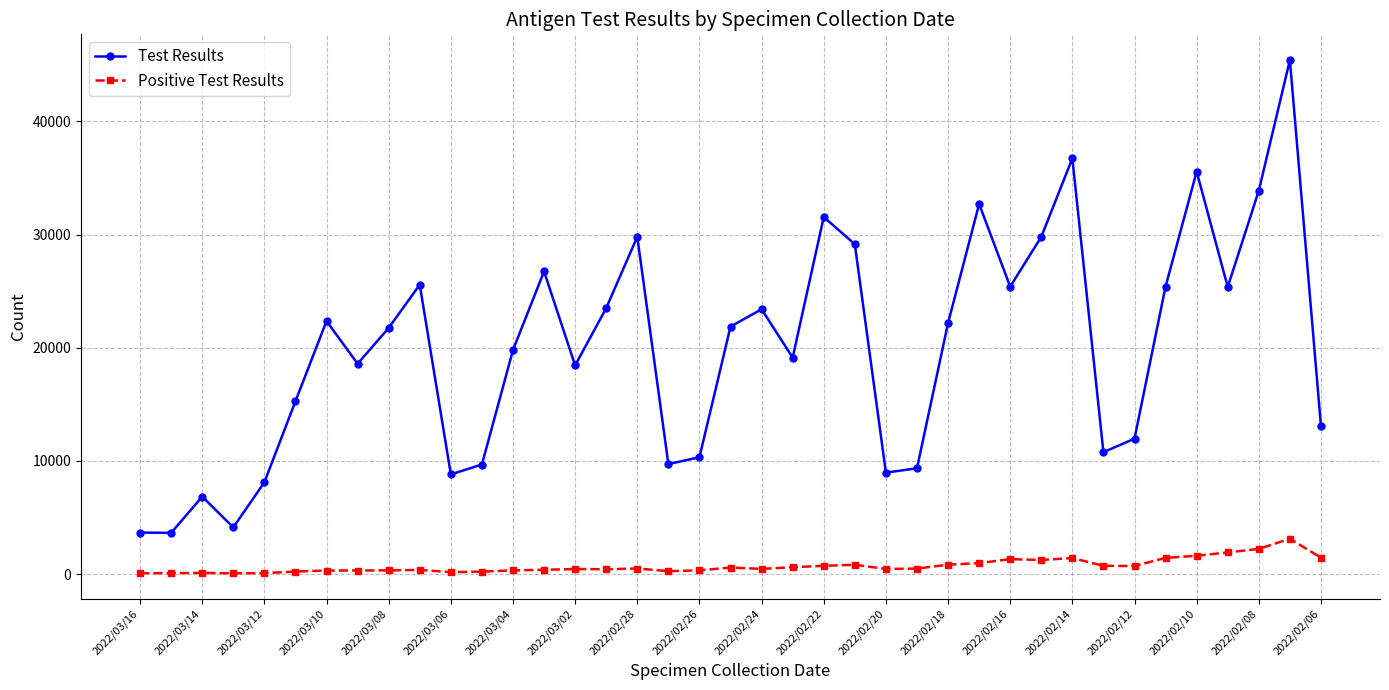

How many series are shown in this chart?

2